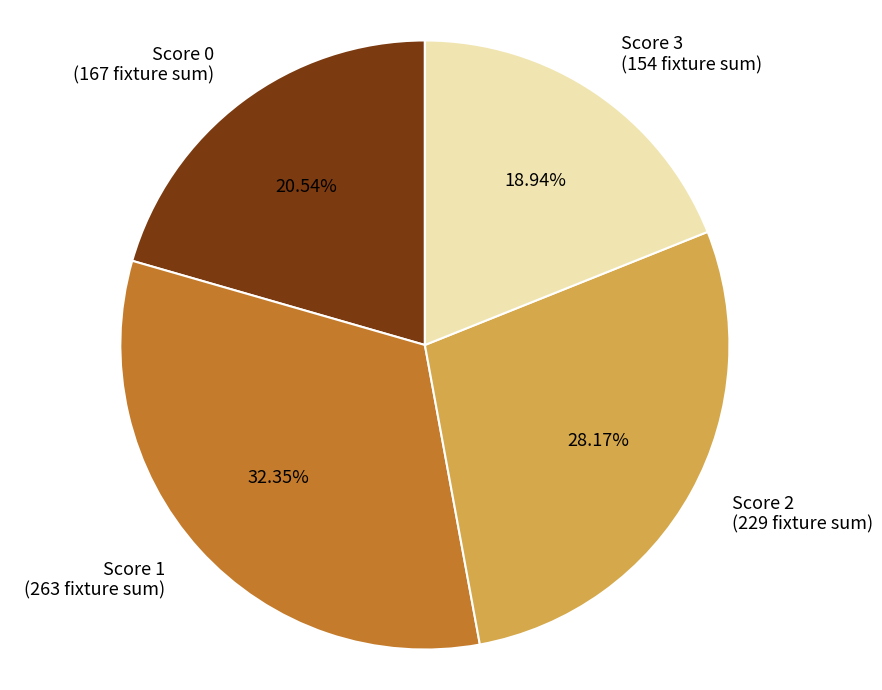

Is Score 2 the majority of the pie?

No